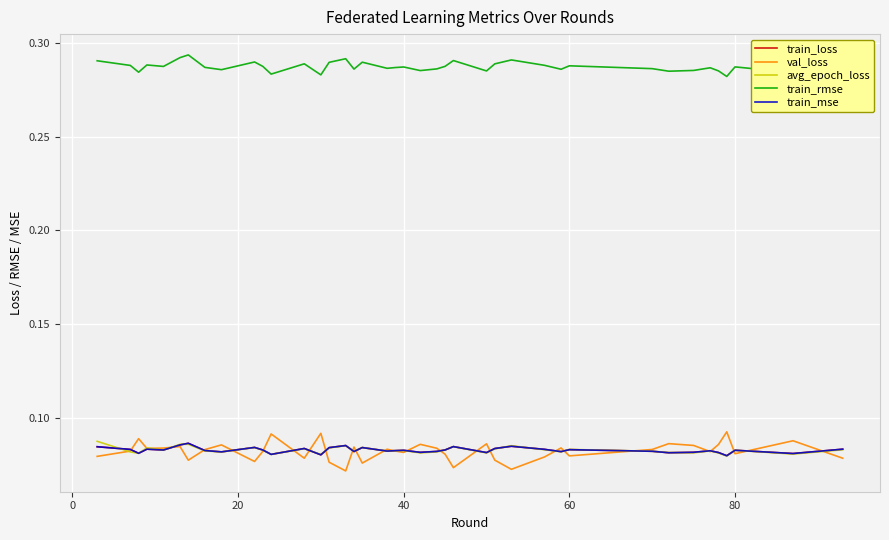

True or false: val_loss and train_rmse cross at least once.

False